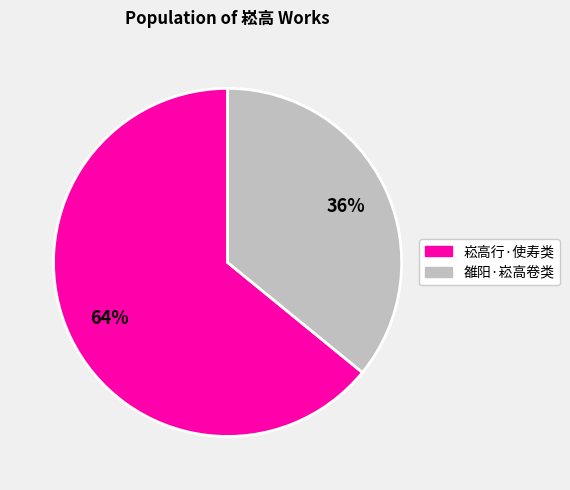

Does any single category account for the majority?

Yes